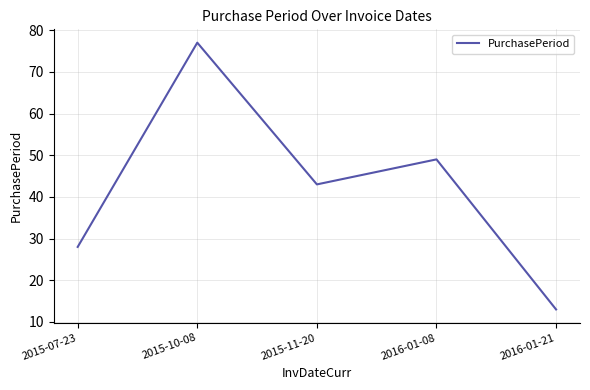

What is the difference between the second highest and second lowest values?

21